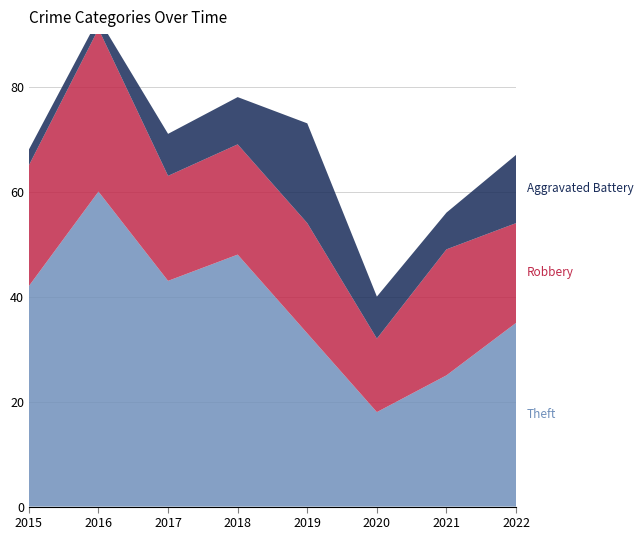

Reading left to right, transcribe all the data shown in this chart.

Theft: 2015=42	2016=60	2017=43	2018=48	2019=33	2020=18	2021=25	2022=35
Robbery: 2015=23	2016=31	2017=20	2018=21	2019=21	2020=14	2021=24	2022=19
Aggravated Battery: 2015=3	2016=2	2017=8	2018=9	2019=19	2020=8	2021=7	2022=13